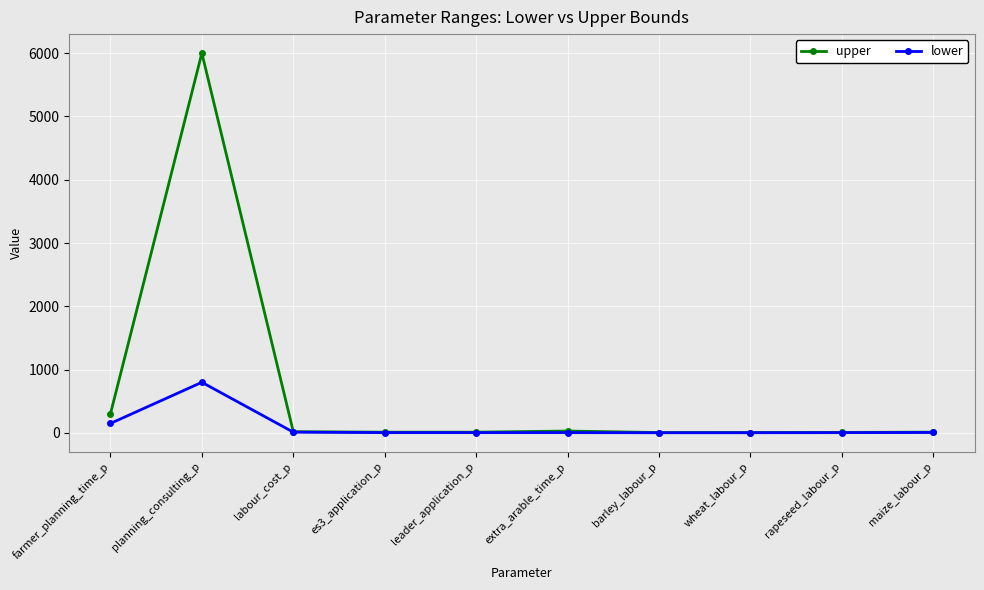

Read the upper value at farmer_planning_time_p.

300.0